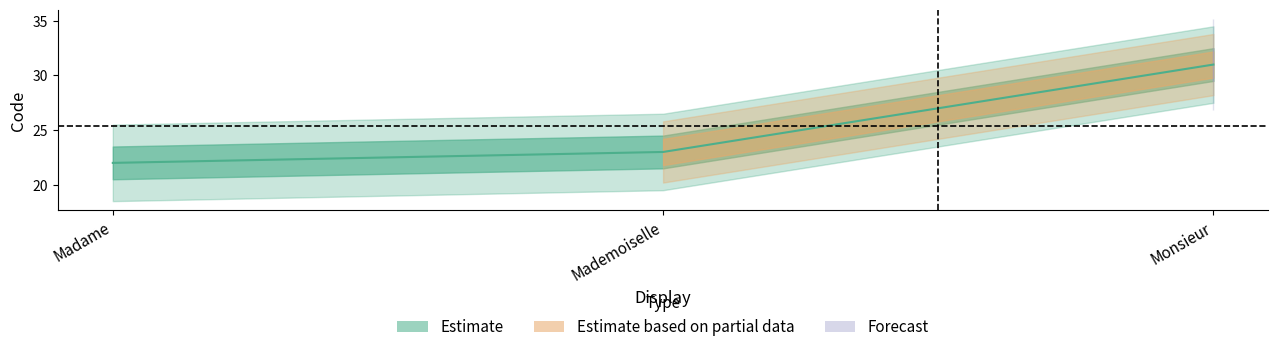

What is the change in value from Mademoiselle to Monsieur?

+8